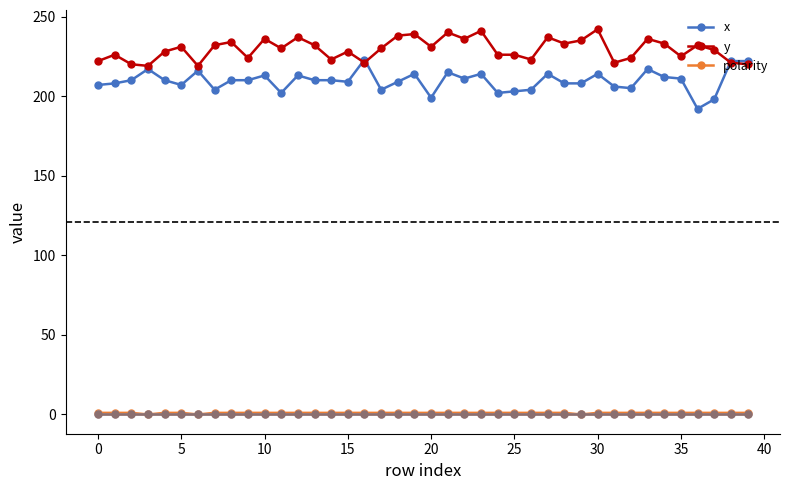

At how many categories does at least one series exceed 12?

40